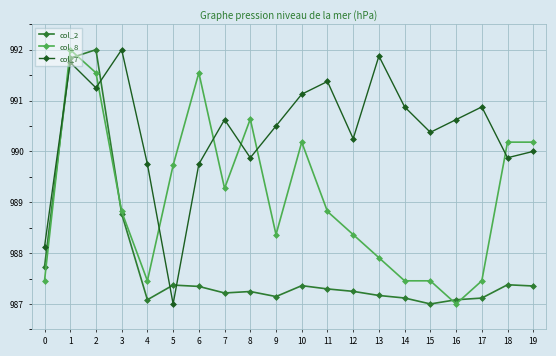

Is this an area chart (filled region under the line)?

No